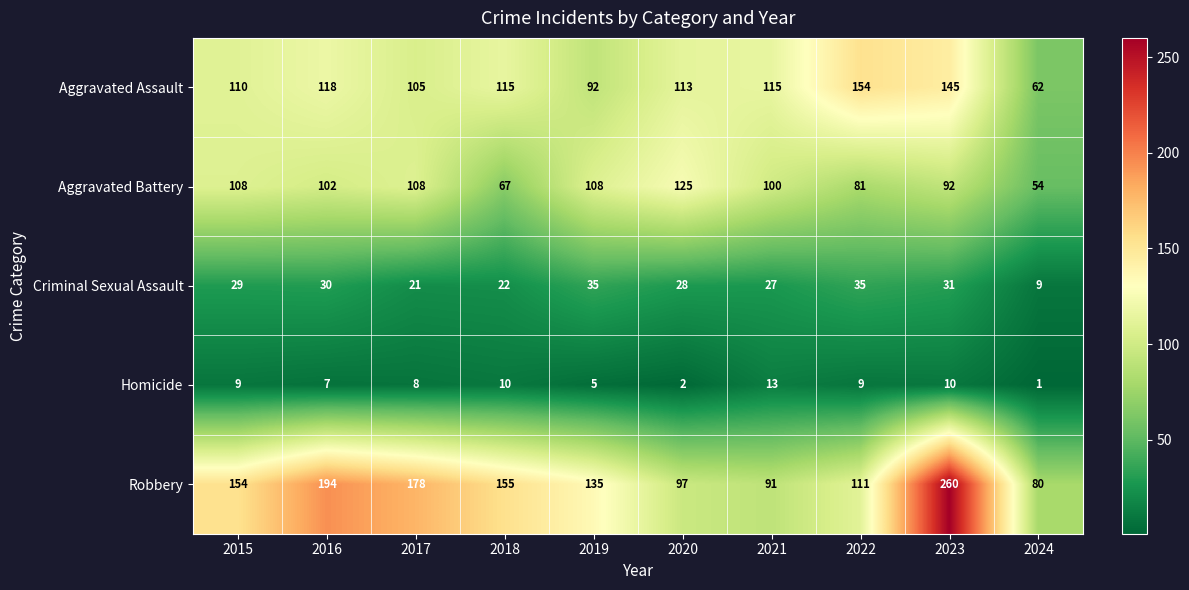

What is the approximate value of Aggravated Battery at 2023, to the nearest 5?

90